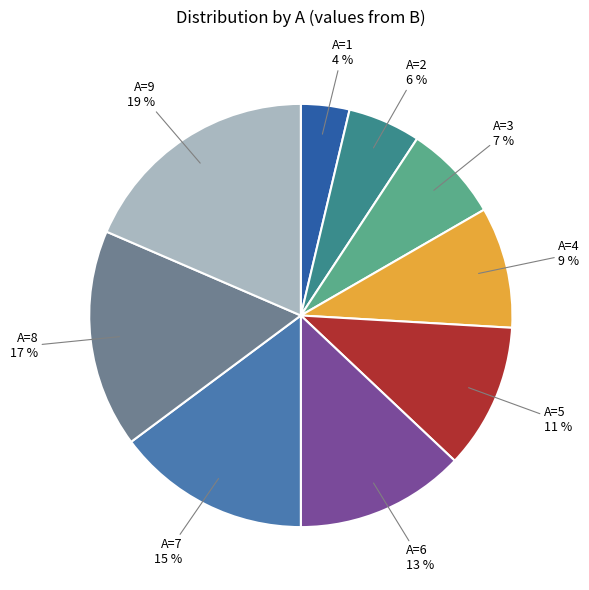

To the nearest percent, what is the difference between the largest and smallest slice percentages?

15%